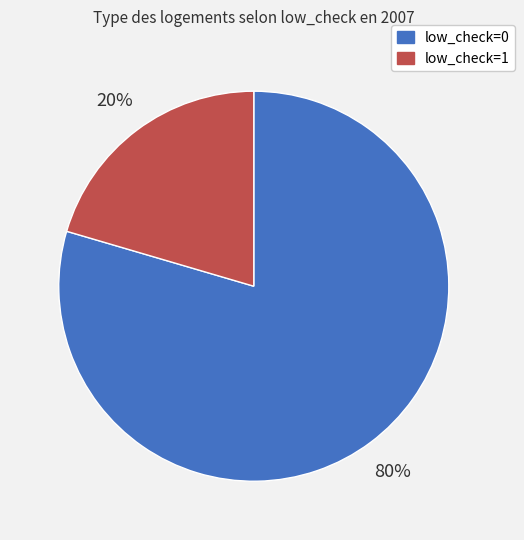

The low_check=1 slice represents 20% of the pie. True or false?

True